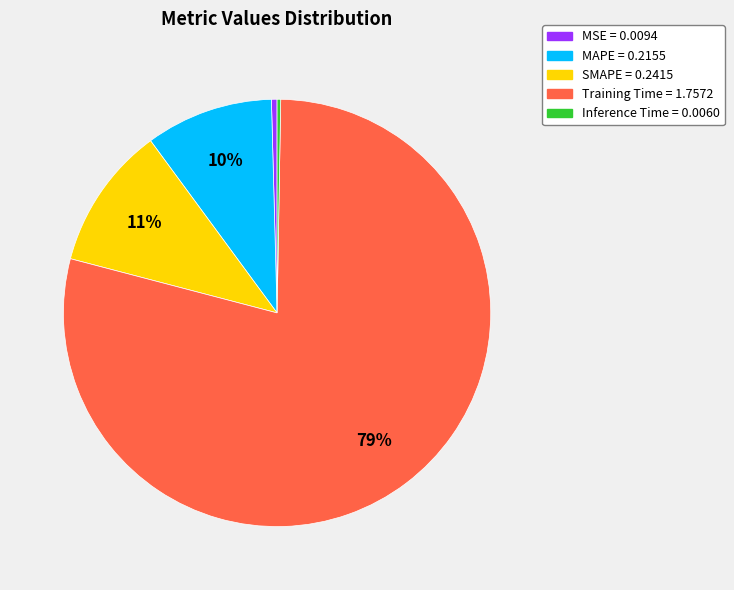

Is it true that SMAPE = 0.2415 is 20% of the pie?

False